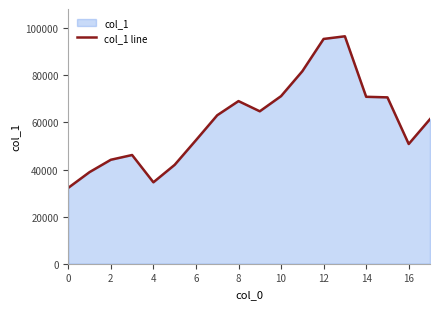

Reading left to right, what are all the values shown in this chart?

32229	38902	44146	46163	34575	41991	52453	63047	69059	64727	71168	81745	95451	96576	70884	70641	50841	61402